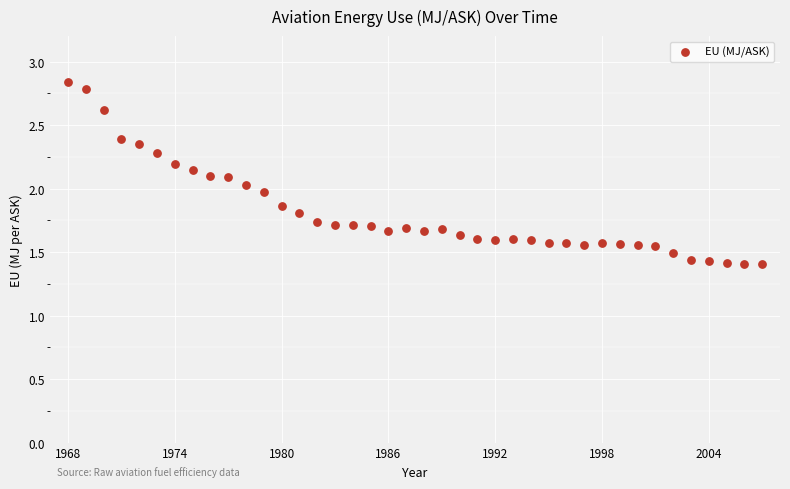

What is the range of X values (max minus min)?

39.0